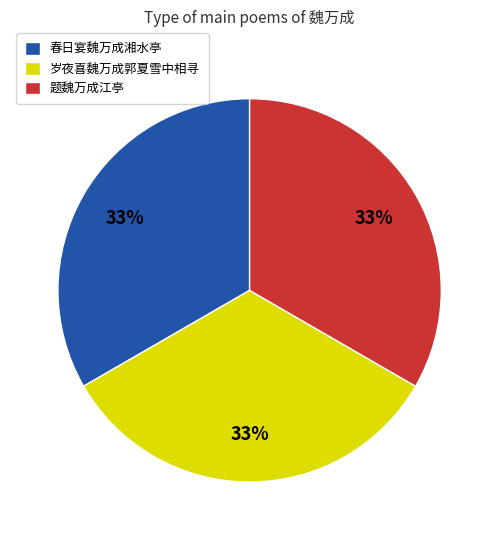

Does any single category account for the majority?

No